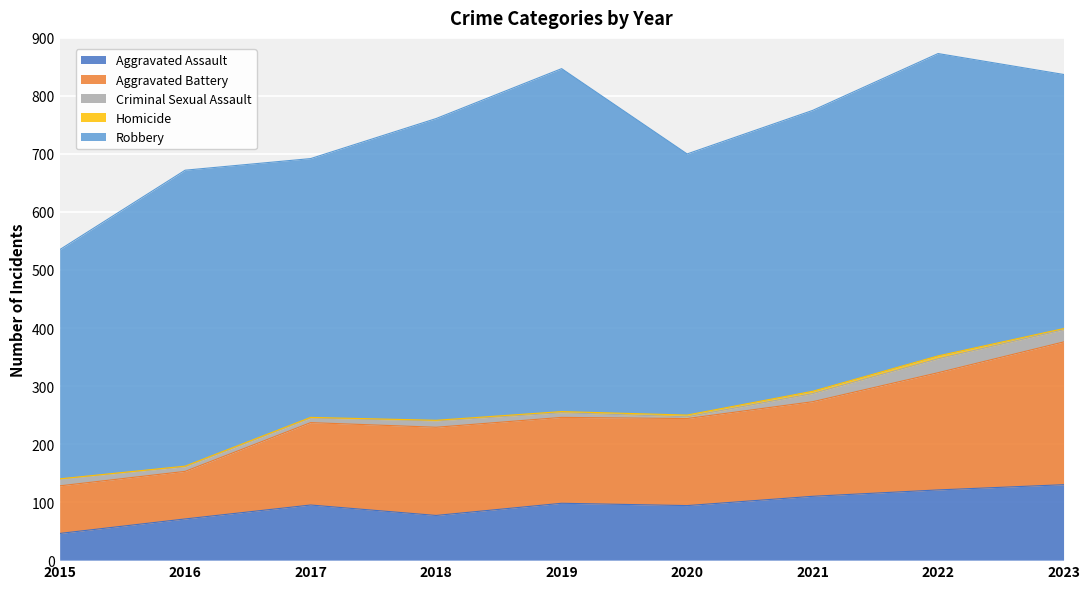

Between 2019 and 2020, which is larger?

2019